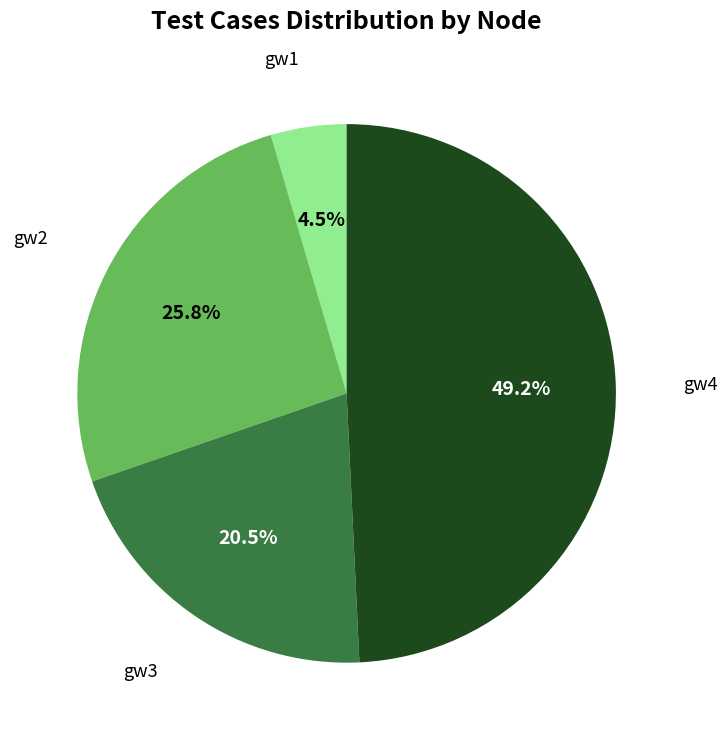

Does gw2 represent more than half of the total?

No